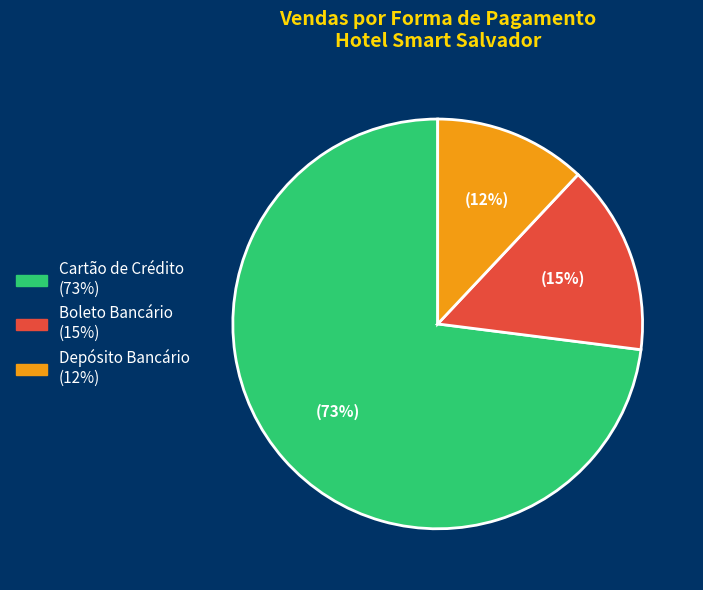

The Cartão de Crédito slice represents 73% of the pie. True or false?

True